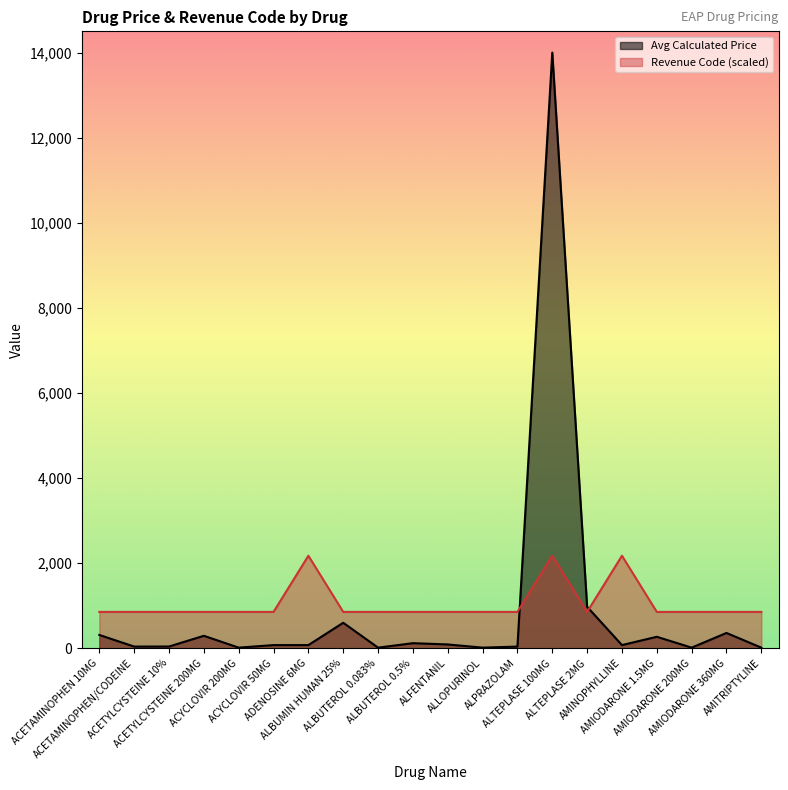

Reading left to right, what are all the values shown in this chart?

Avg Calculated Price: ACETAMINOPHEN 10MG=313.3	ACETAMINOPHEN/CODEINE=40.0	ACETYLCYSTEINE 10%=41.1	ACETYLCYSTEINE 200MG=293.3	ACYCLOVIR 200MG=15.0	ACYCLOVIR 50MG=75.0	ADENOSINE 6MG=75.0	ALBUMIN HUMAN 25%=600.0	ALBUTEROL 0.083%=15.0	ALBUTEROL 0.5%=120.0	ALFENTANIL=90.0	ALLOPURINOL=15.0	ALPRAZOLAM=40.0	ALTEPLASE 100MG=14000.0	ALTEPLASE 2MG=975.0	AMINOPHYLLINE=75.0	AMIODARONE 1.5MG=270.4	AMIODARONE 200MG=15.0	AMIODARONE 360MG=360.1	AMITRIPTYLINE=15.0
Revenue Code: ACETAMINOPHEN 10MG=855.0	ACETAMINOPHEN/CODEINE=855.0	ACETYLCYSTEINE 10%=855.0	ACETYLCYSTEINE 200MG=855.0	ACYCLOVIR 200MG=855.0	ACYCLOVIR 50MG=855.0	ADENOSINE 6MG=2175.0	ALBUMIN HUMAN 25%=855.0	ALBUTEROL 0.083%=855.0	ALBUTEROL 0.5%=855.0	ALFENTANIL=855.0	ALLOPURINOL=855.0	ALPRAZOLAM=855.0	ALTEPLASE 100MG=2175.0	ALTEPLASE 2MG=855.0	AMINOPHYLLINE=2175.0	AMIODARONE 1.5MG=855.0	AMIODARONE 200MG=855.0	AMIODARONE 360MG=855.0	AMITRIPTYLINE=855.0